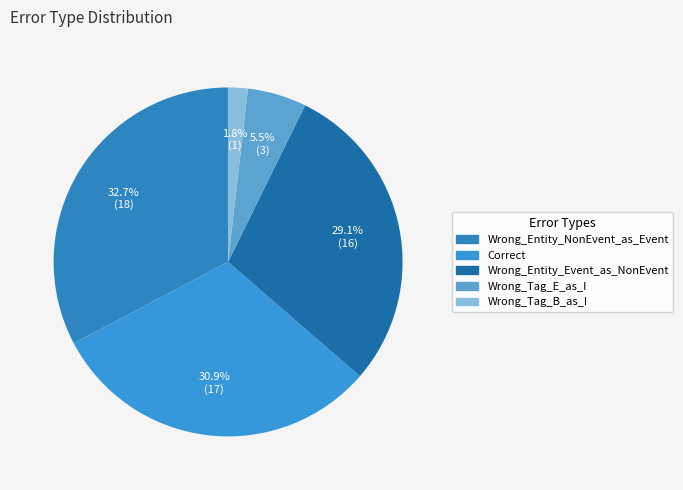

How many slices are in this pie chart?

5